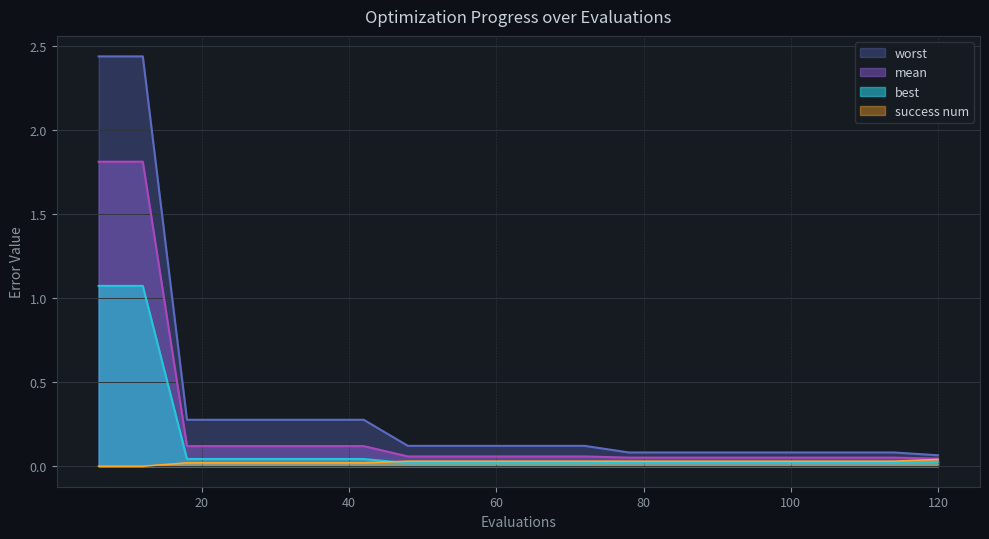

The value of success num at 24 is 0.0. True or false?

True